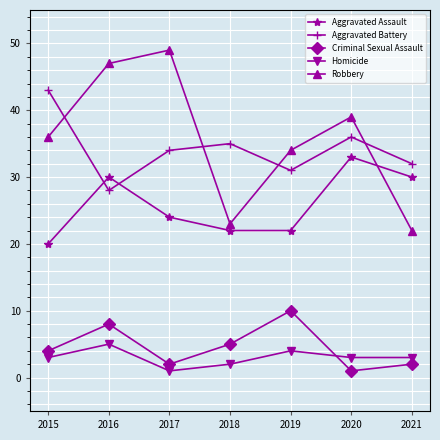

In Aggravated Battery, how many points are higher than both neighbors (excluding endpoints)?

2